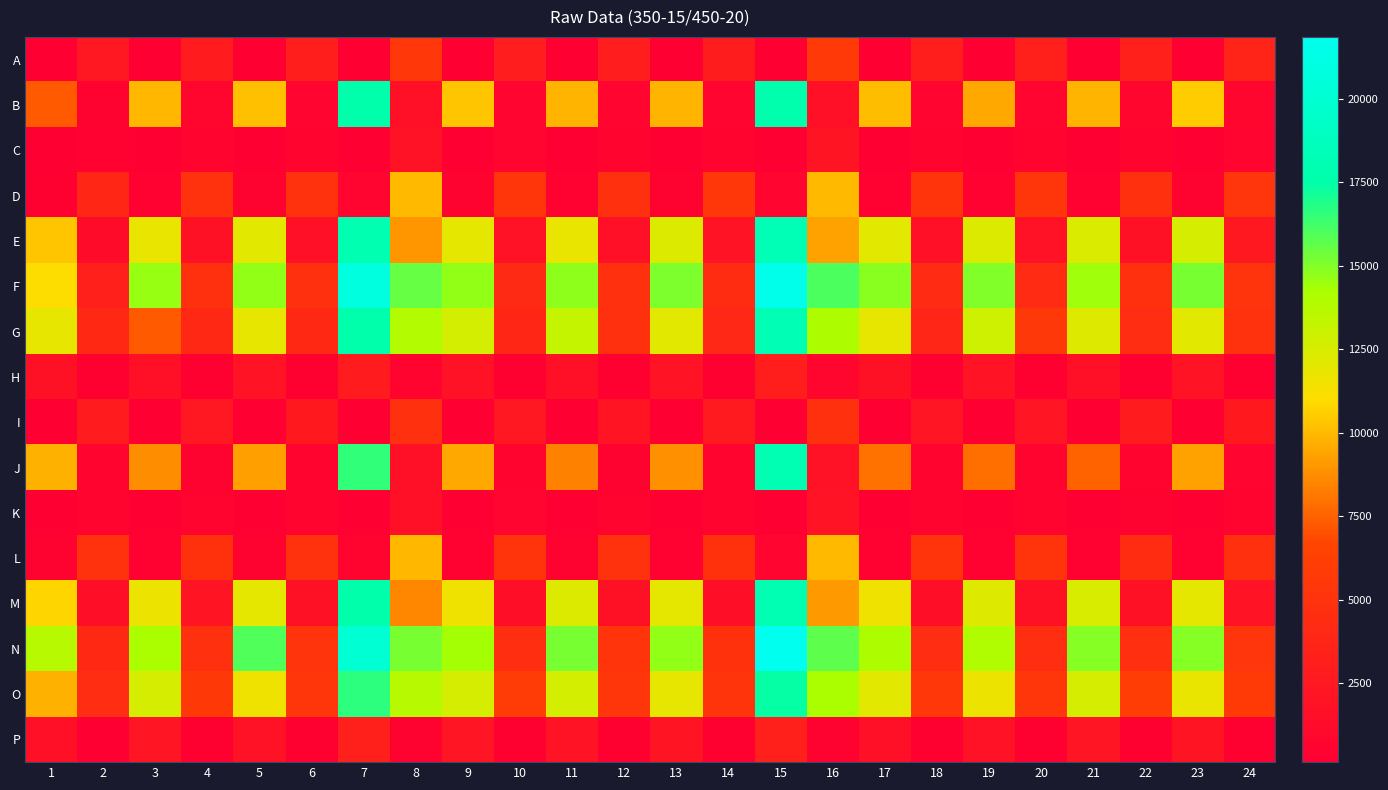

At how many categories does at least one series exceed 8066?

14